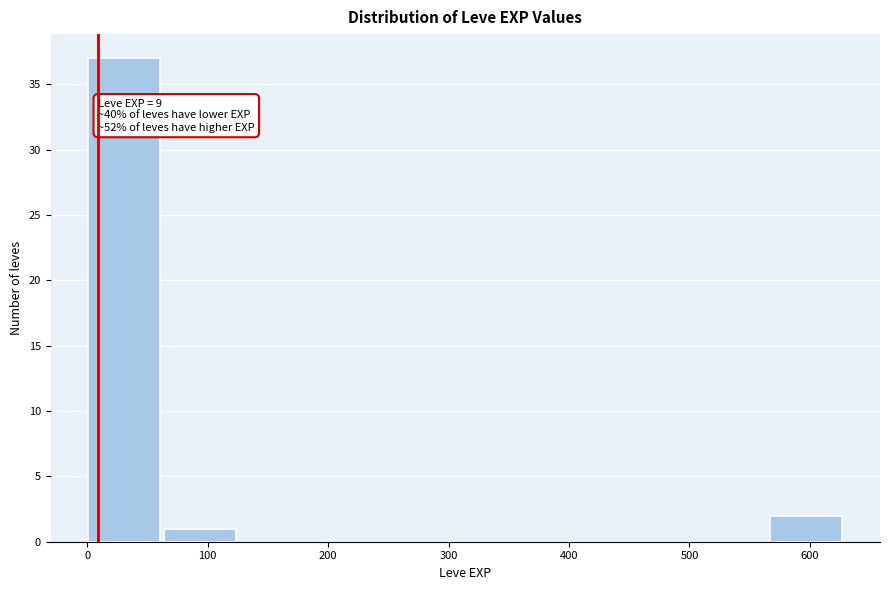

Over which range of the x-axis is the bar tallest?

0 to 60